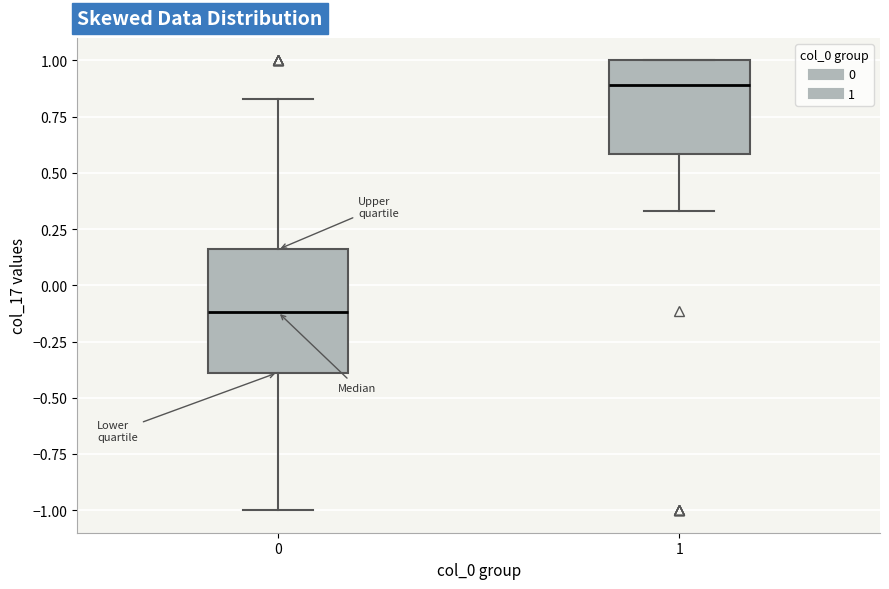

Which box is the tallest, from its lower edge to its upper edge?

0